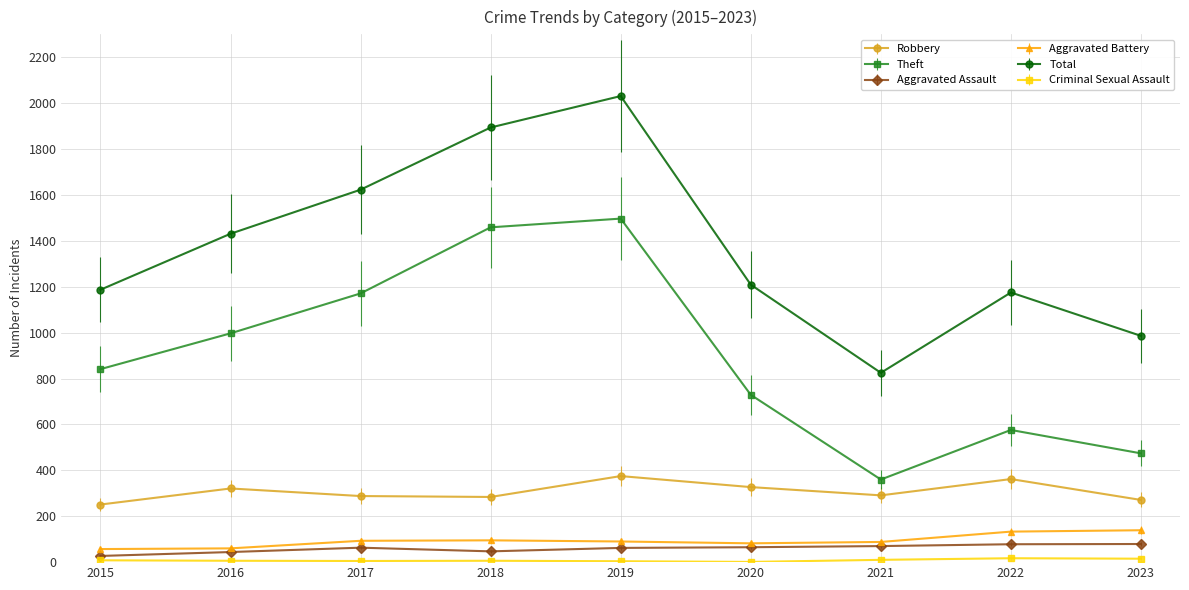

Which series has the widest spread of values?

Total